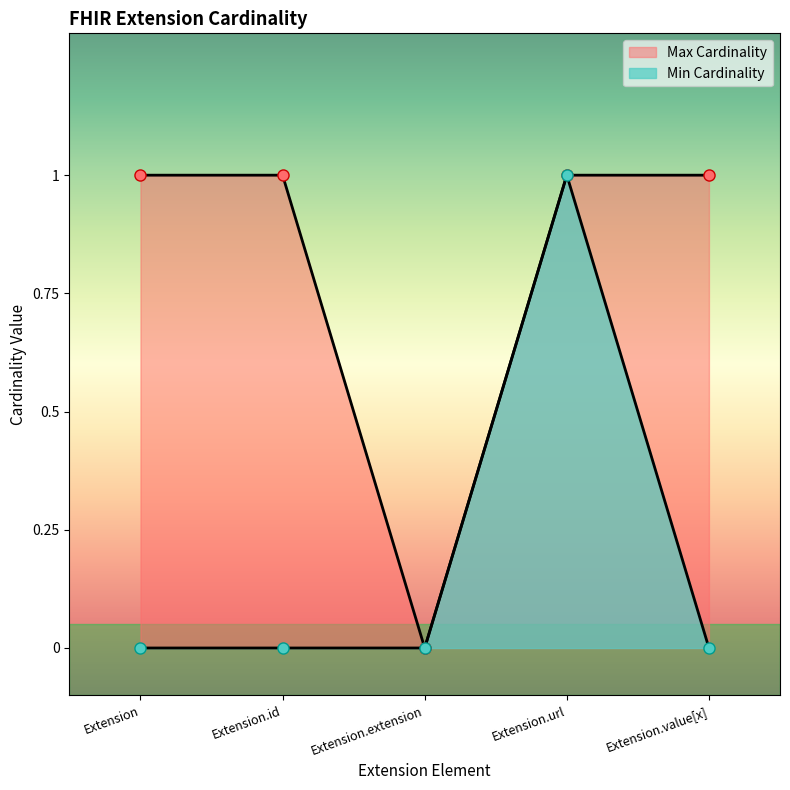

True or false: Min Cardinality and Max Cardinality intersect in this chart.

False